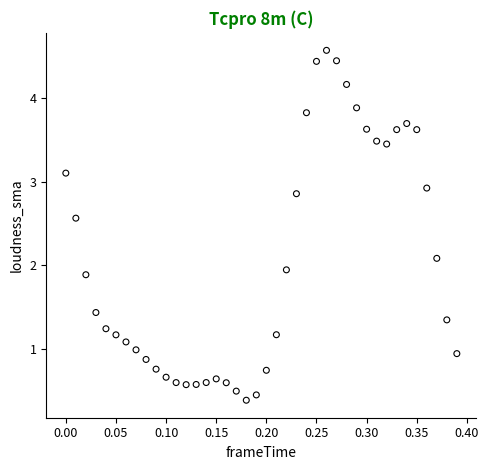

What is the range of X values (max minus min)?

0.4